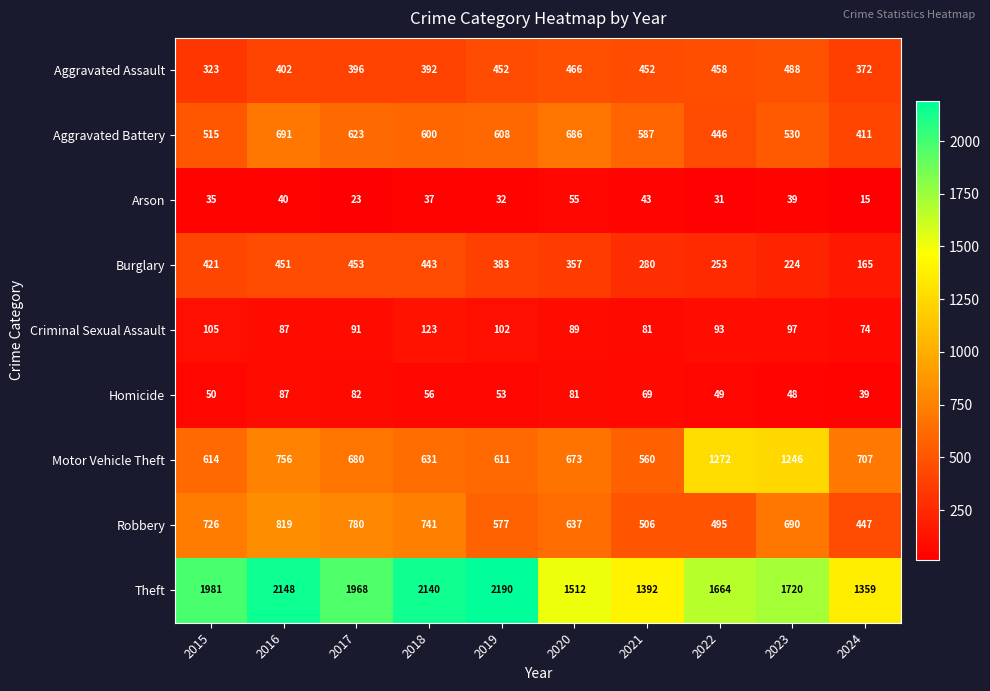

Where is Homicide nearest to the value 63?

2021